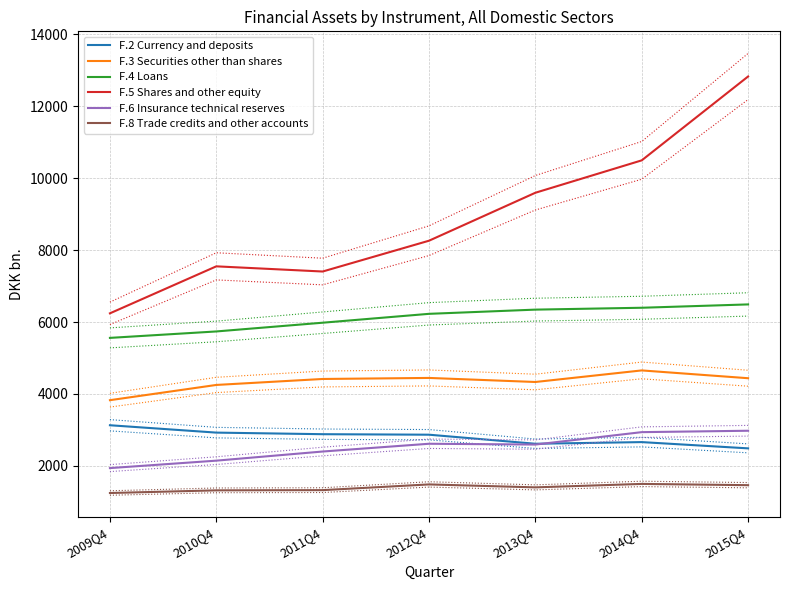

What is the label of the 6th point from the left?

2014Q4